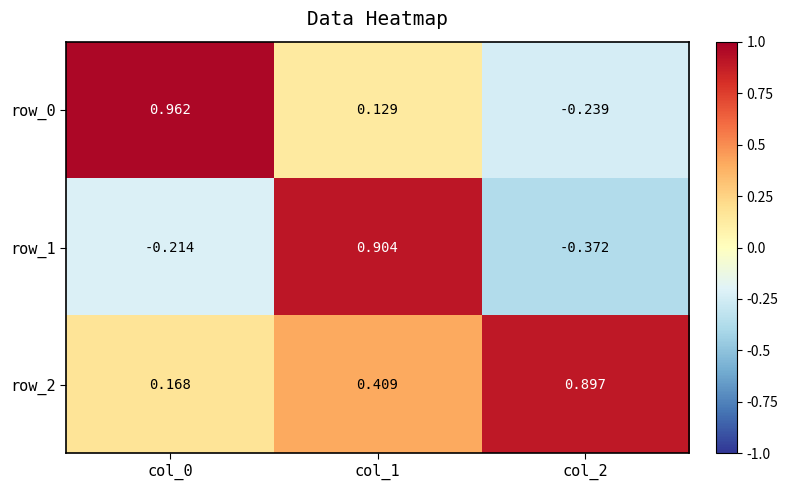

True or false: row_1 has a value of 0.9 at col_1.

True